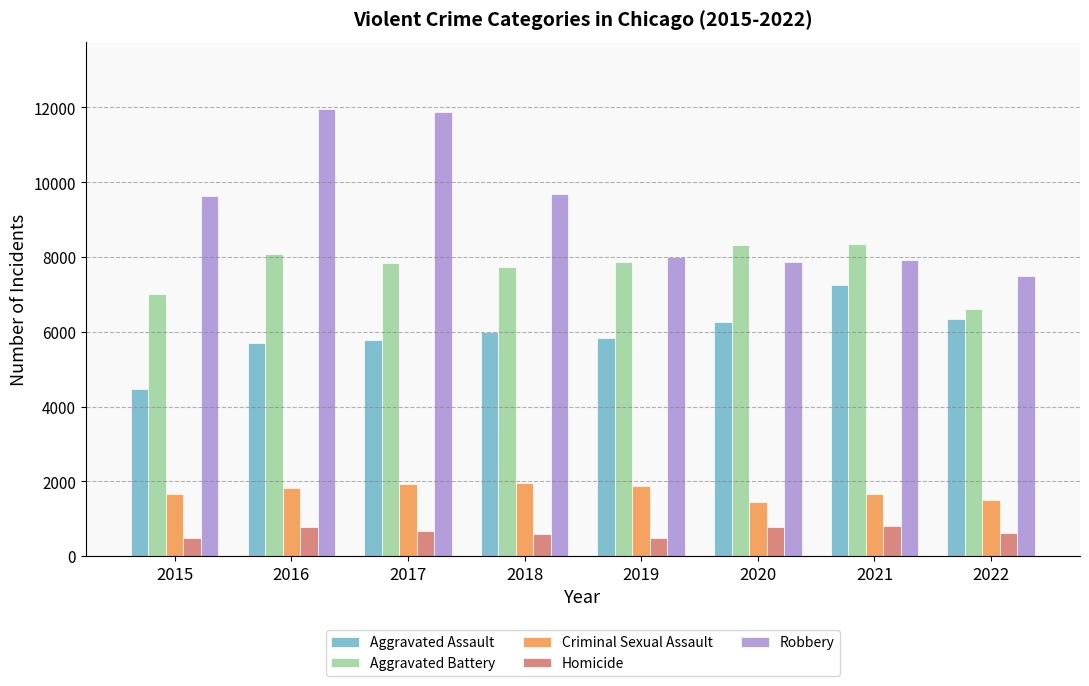

What is the difference between the maximum and second lowest values in the Criminal Sexual Assault series?

455